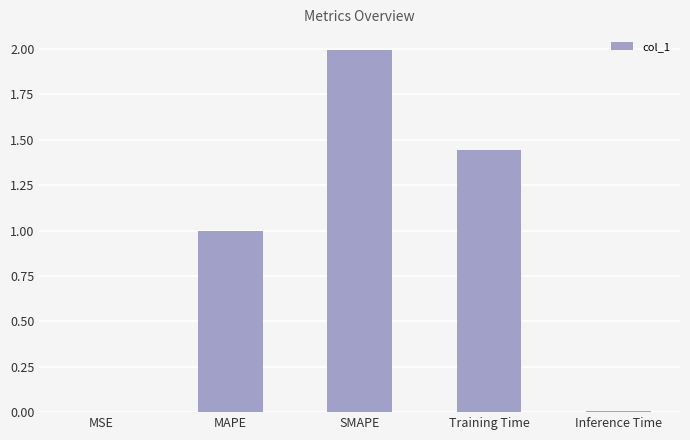

What is the sum of all values?

4.4